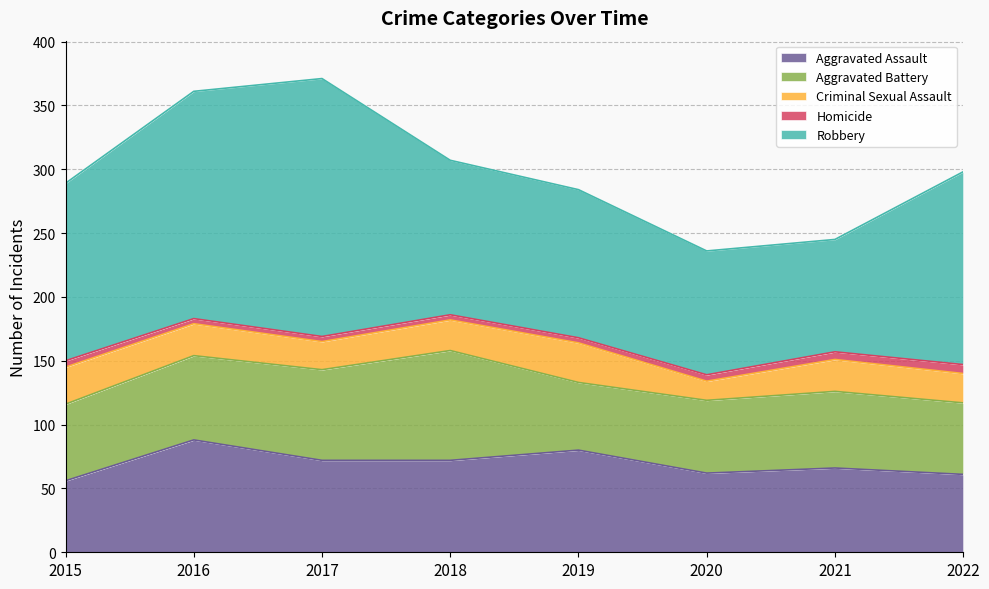

The value of Aggravated Assault at 2017 is 94. True or false?

False